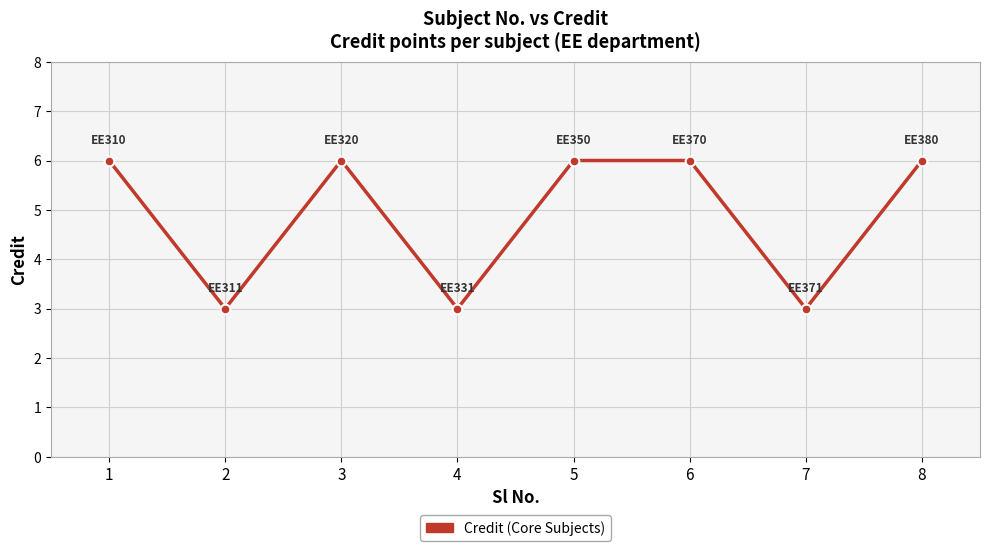

How many categories are shown in the chart?

8